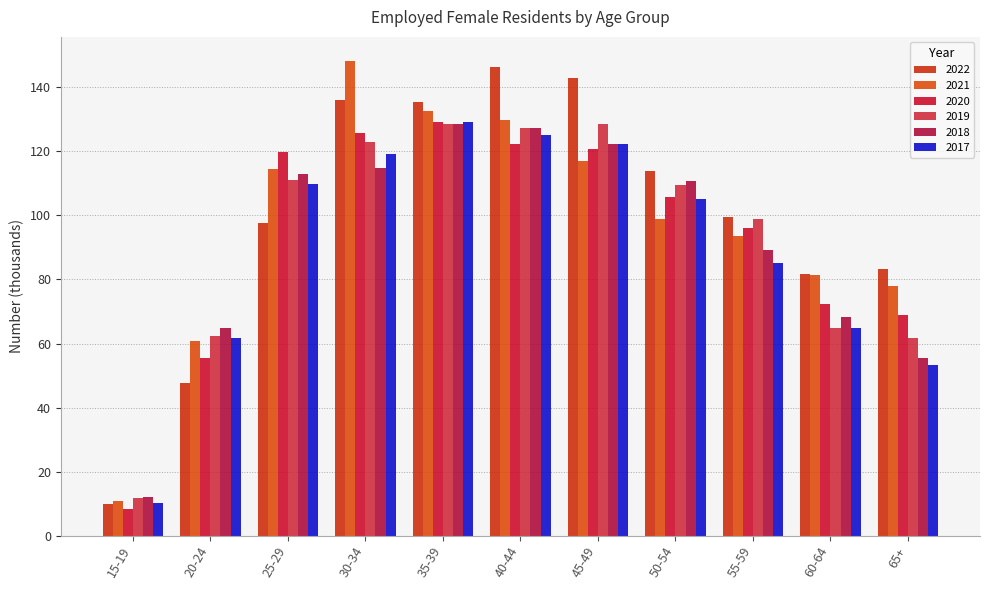

What is the label of the 1st bar from the right?

65+